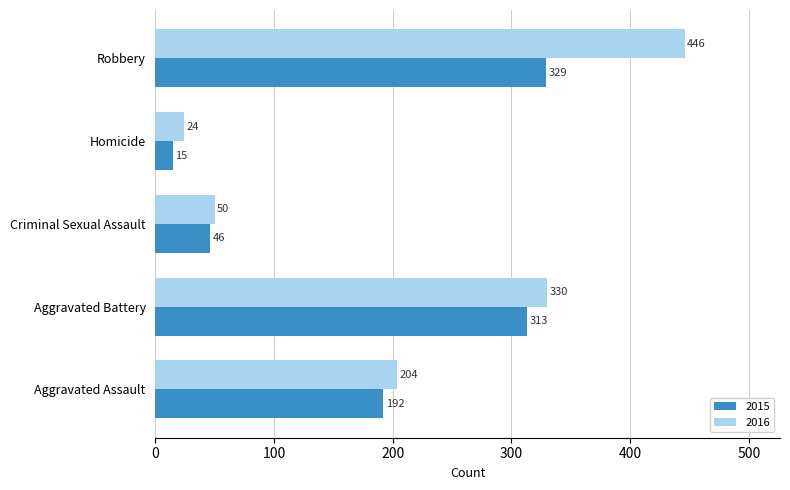

What value does the 2016 series have at Criminal Sexual Assault?

50